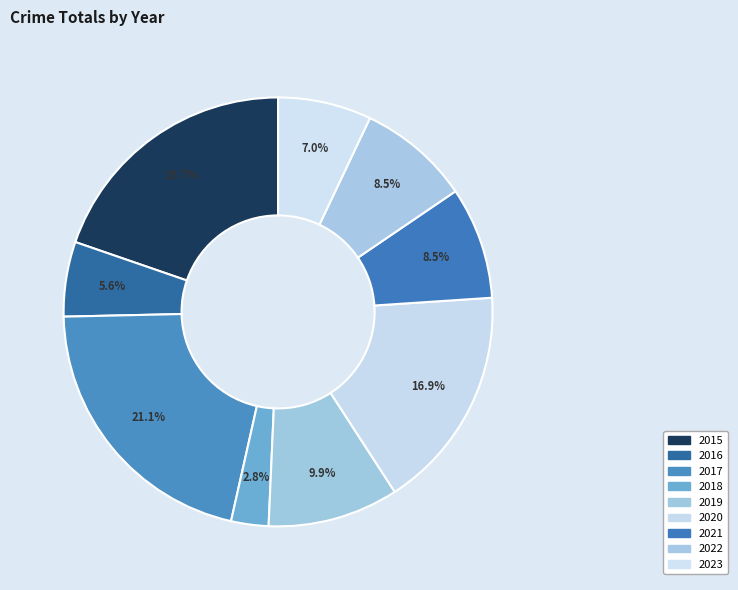

What is the ratio of the value at 2021 to the value at 2018?

3.0